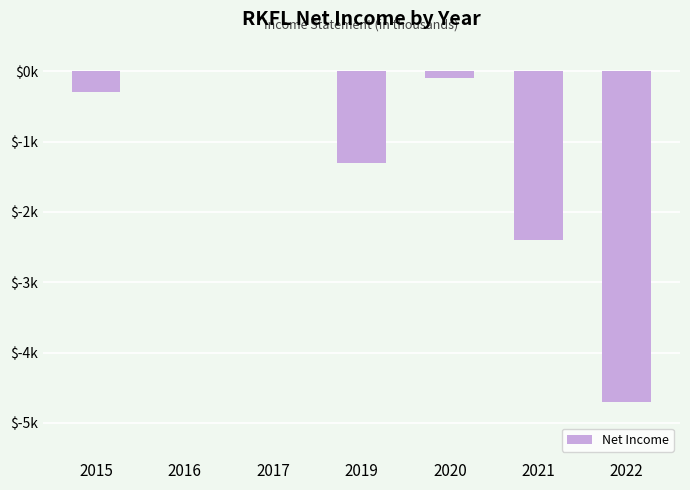

Are the bars horizontal?

No